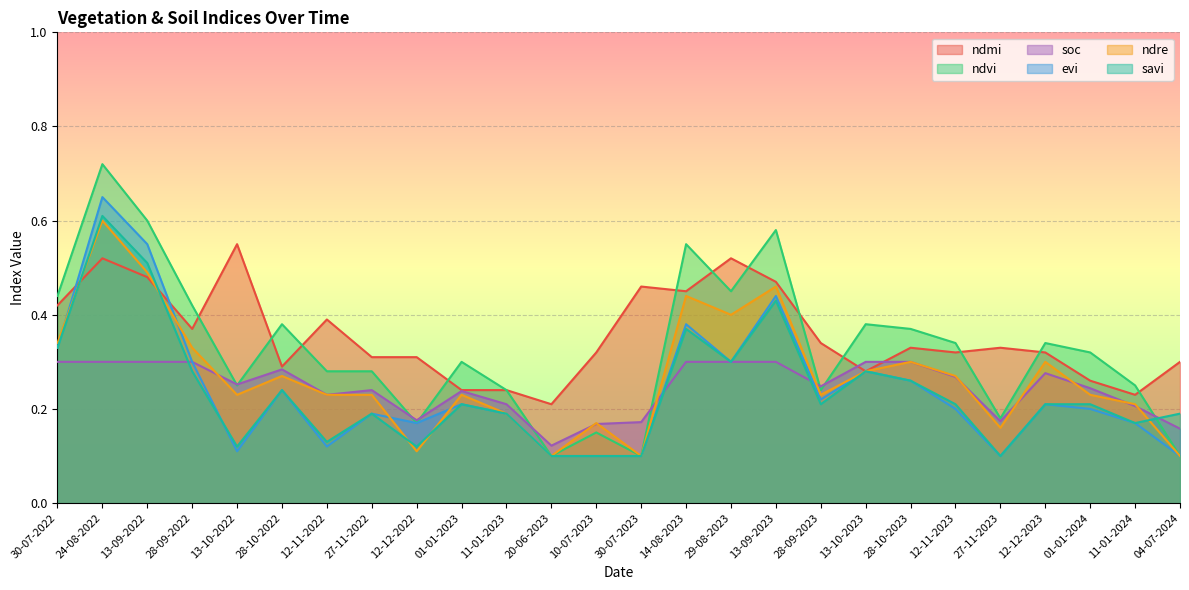

What are all the series names shown in the legend?

ndmi, ndvi, soc, evi, ndre, savi